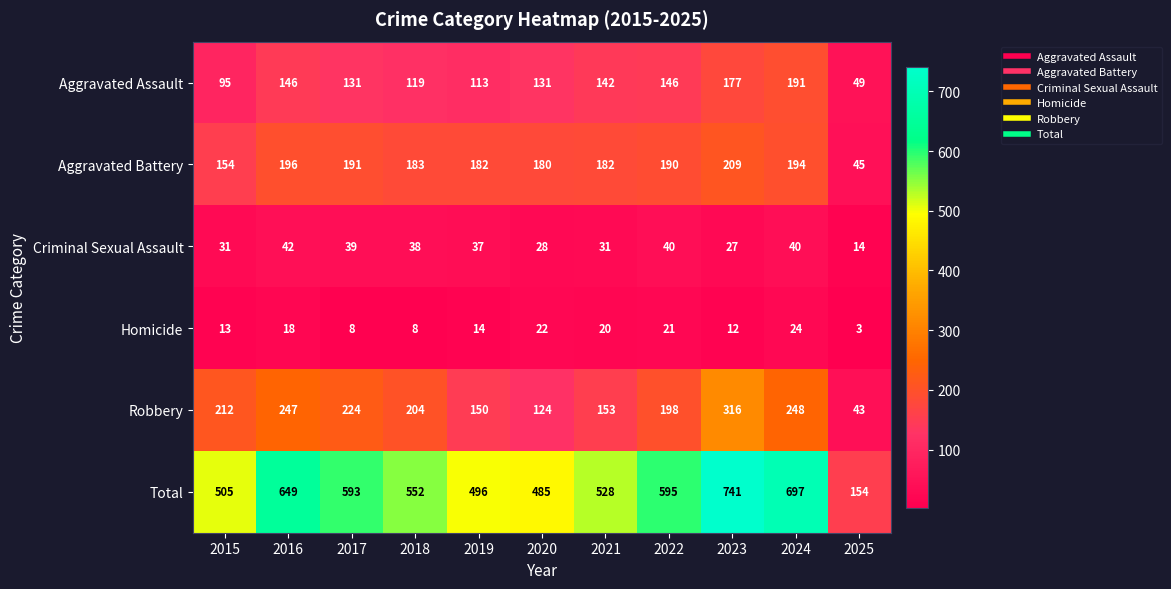

What is the highest value of the Criminal Sexual Assault series?

42